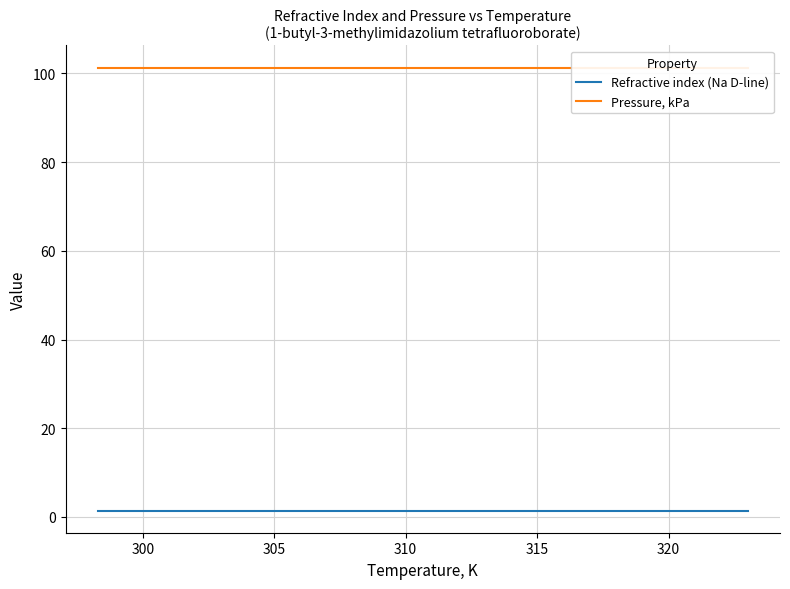

Reading left to right, what are all the values shown in this chart?

Refractive index (Na D-line): 1.4	1.4	1.4	1.4	1.4	1.4
Pressure, kPa: 101.3	101.3	101.3	101.3	101.3	101.3